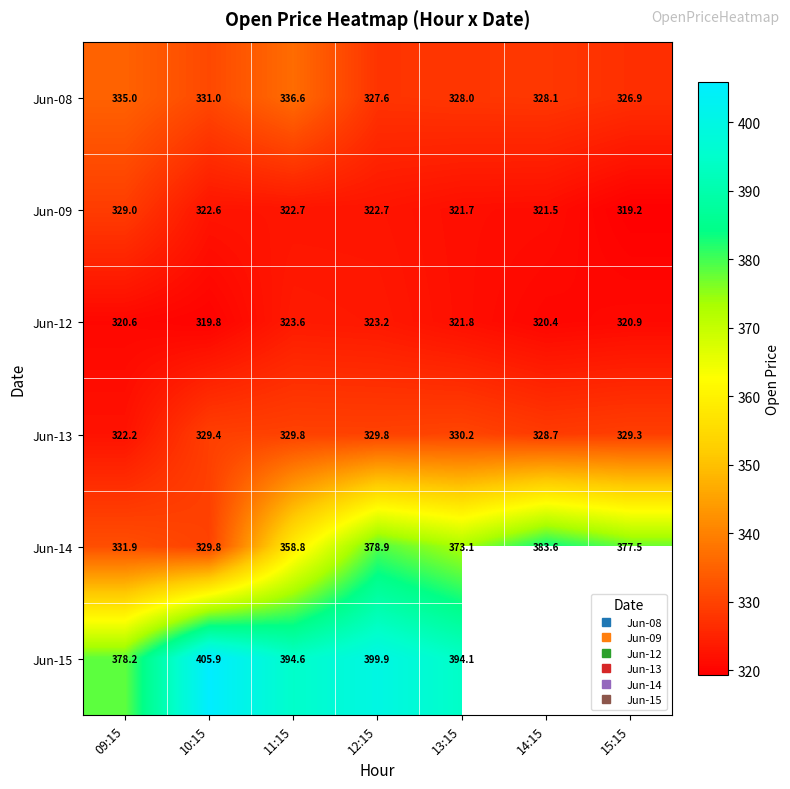

What is the difference between the maximum and minimum values in the Jun-13 series?

8.0